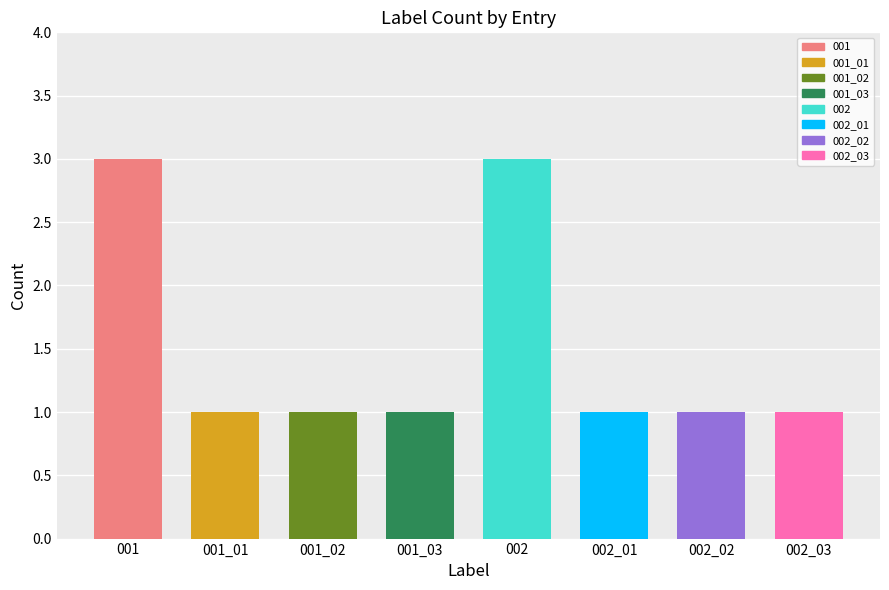

At which label is the value closest to 2?

001